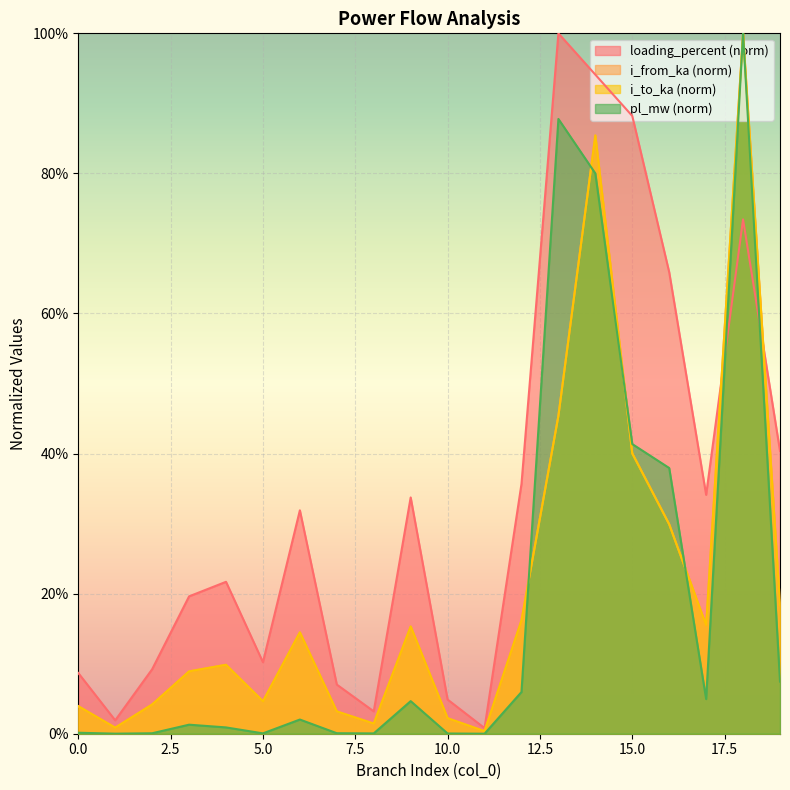

What is the difference between the maximum and minimum values in the loading_percent series?

1.0